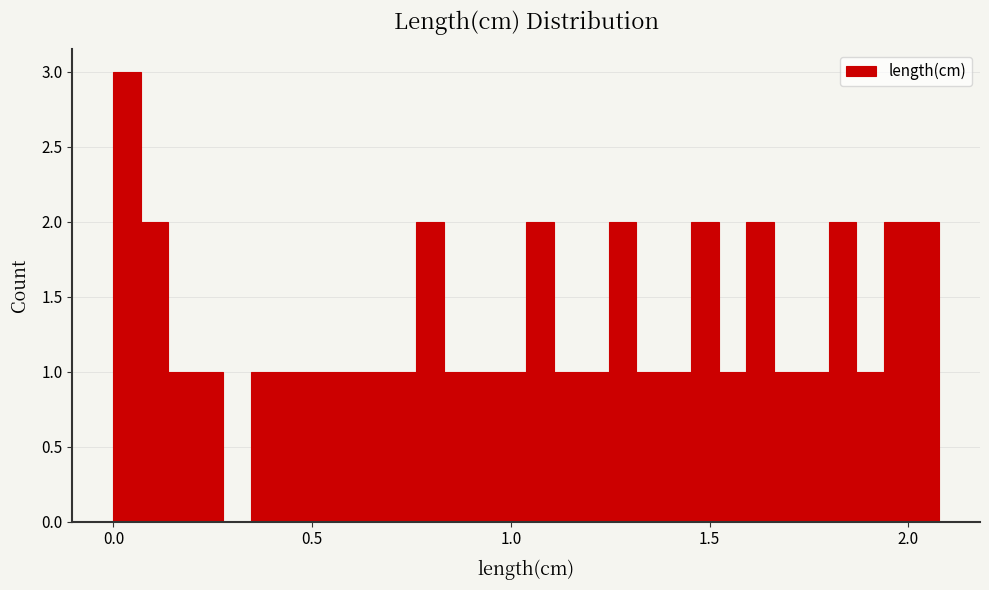

Around what value on the x-axis is the tallest bar? Give the approximate position of its centre, as read against the axis.

0.05